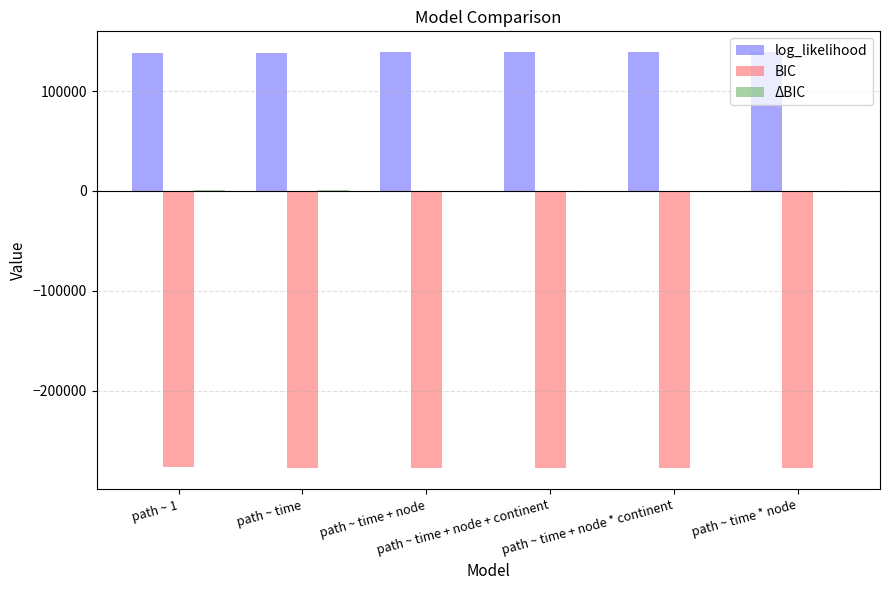

What is the sum of all log_likelihood values?

832850.2